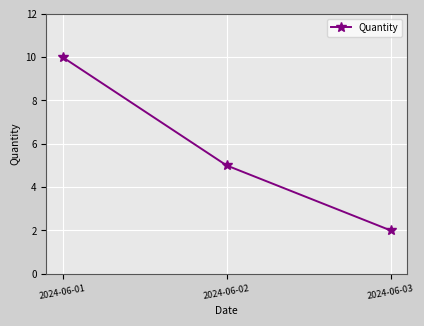

What is the difference between the maximum and minimum values?

8